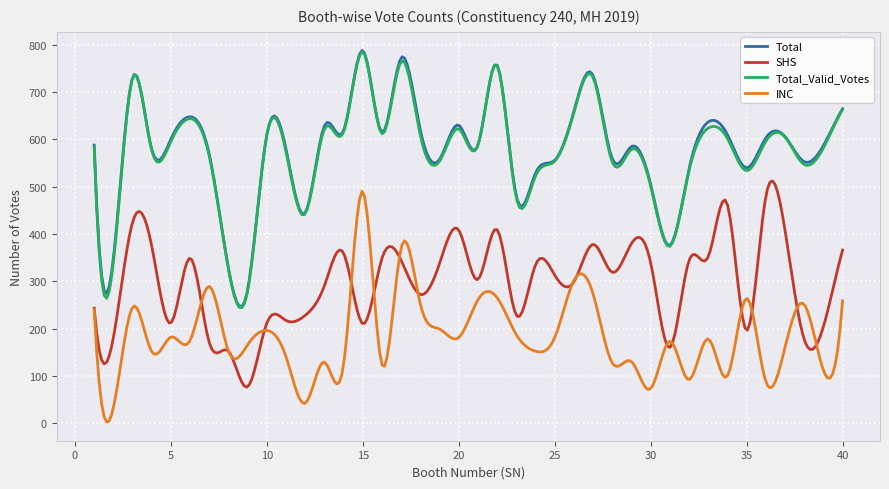

True or false: INC and Total cross at least once.

False